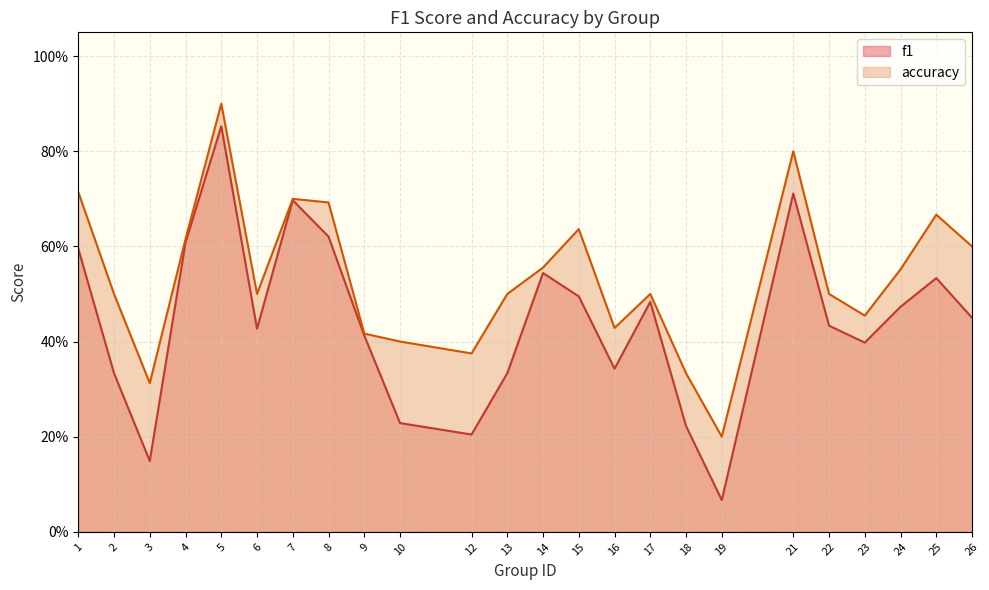

The value of accuracy at 19 is 0.3. True or false?

False